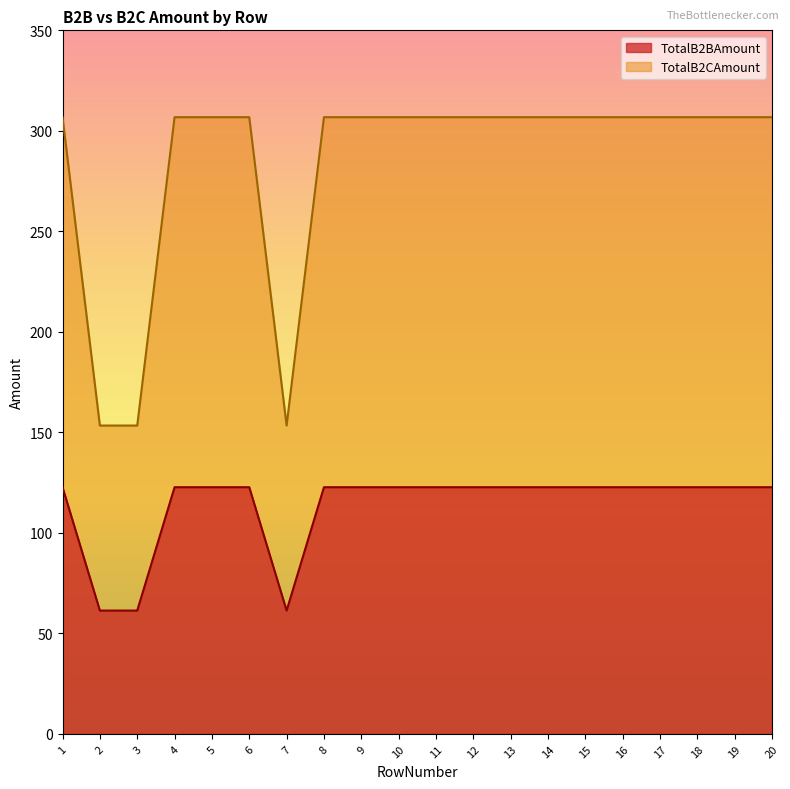

True or false: TotalB2CAmount has more than 2 interior local peaks.

False